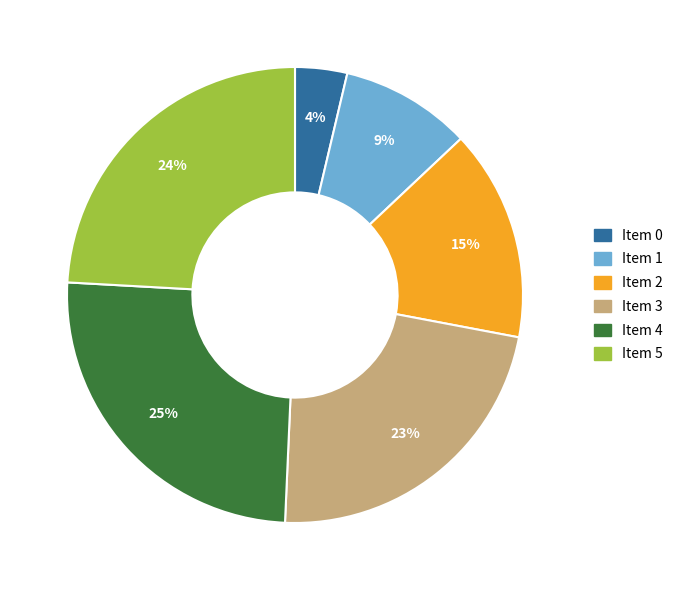

Which slice is the largest?

Item 4